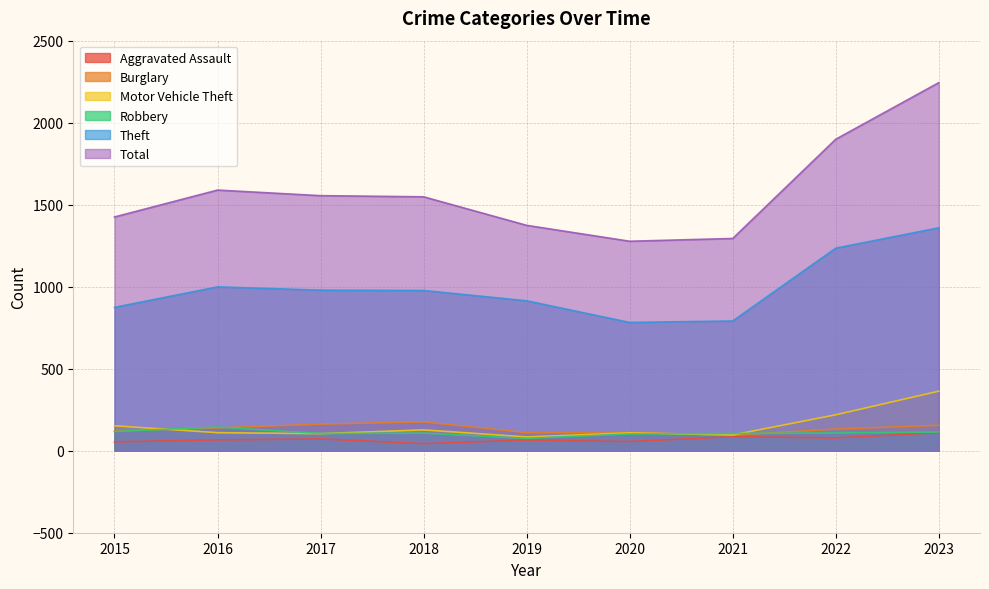

Which series ends up on top after the final intersection of Burglary and Motor Vehicle Theft?

Motor Vehicle Theft